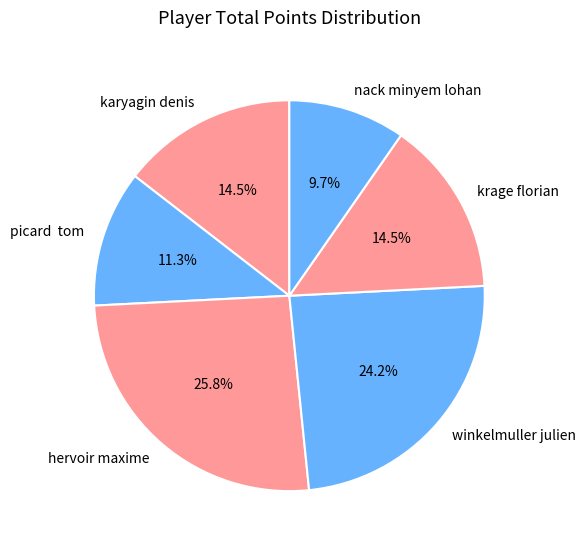

What is the largest slice in the pie chart?

hervoir maxime